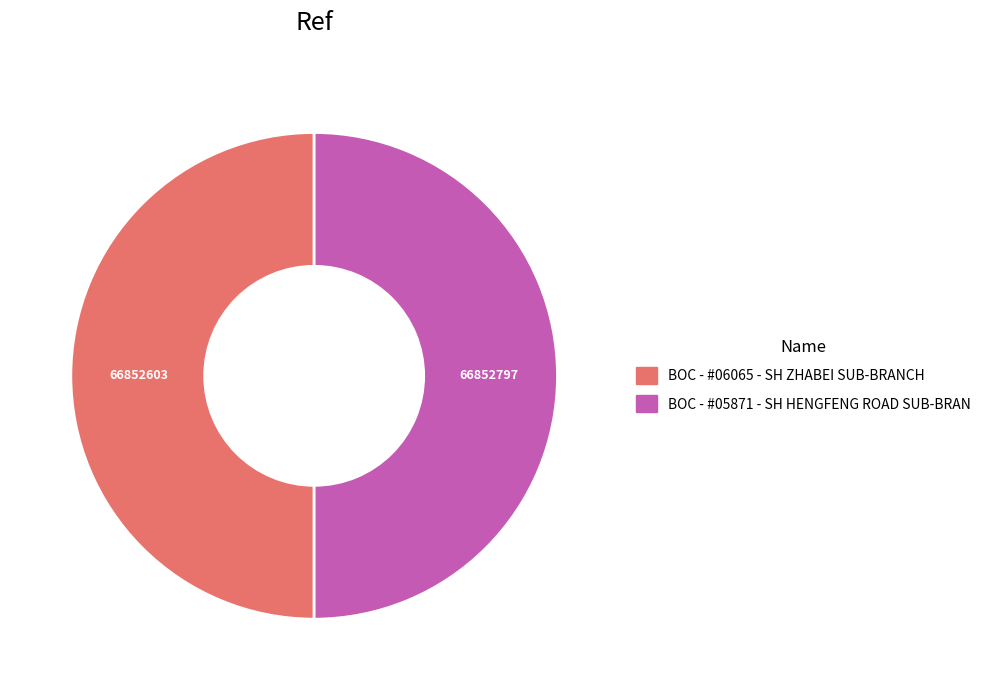

Approximately how many times larger is the value at BOC - #06065 - SH ZHABEI SUB-BRANCH compared to BOC - #05871 - SH HENGFENG ROAD SUB-BRAN?

1.0